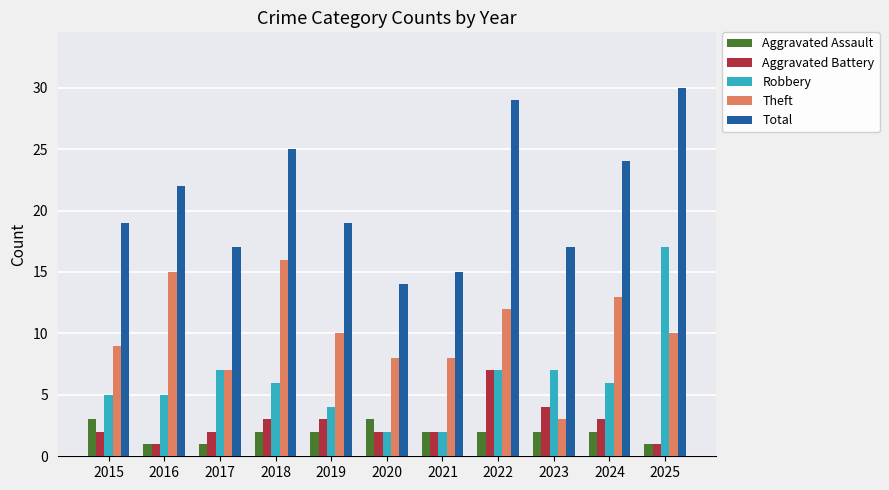

Which series changed the most between 2017 and 2024?

Total